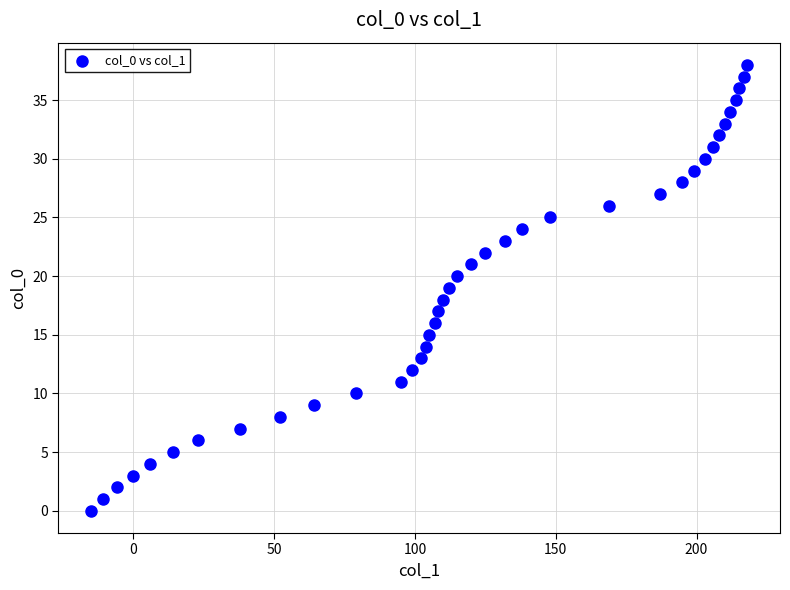

What is the range of Y values (max minus min)?

38